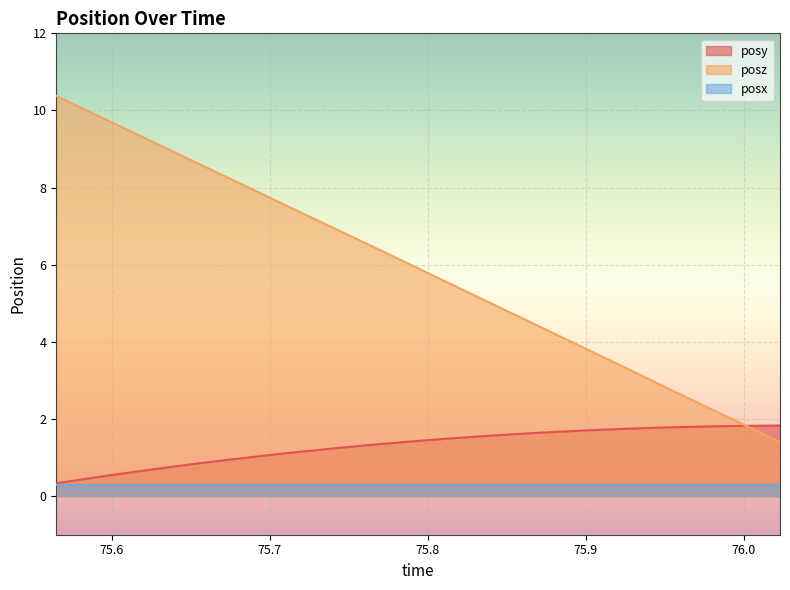

How many lines are shown in the chart?

3